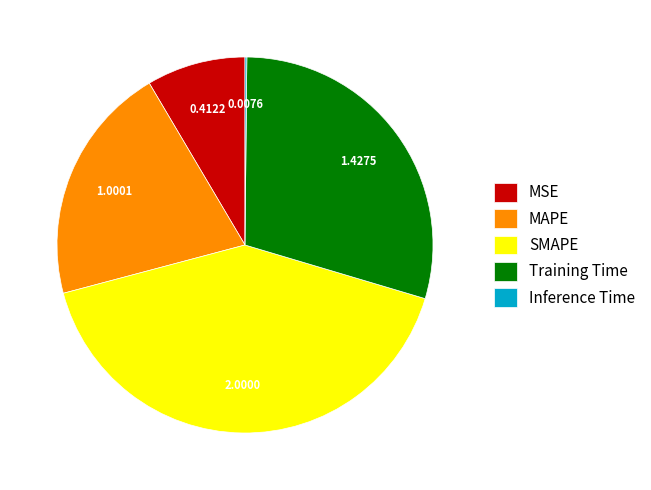

Does any single category account for the majority?

No